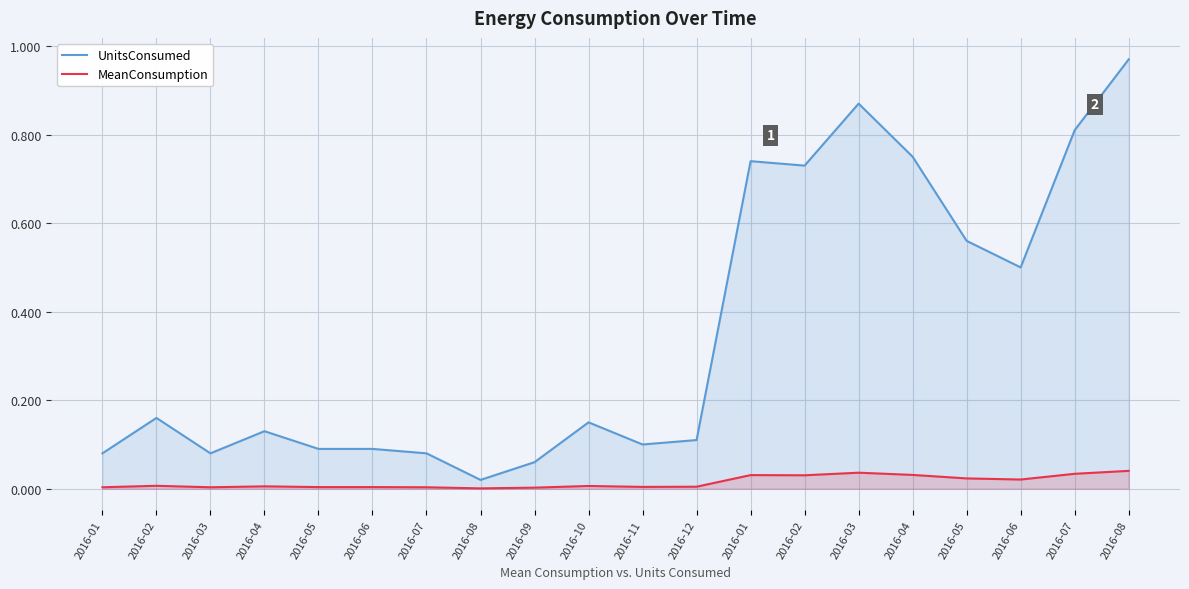

Which series has the largest total across all categories?

UnitsConsumed